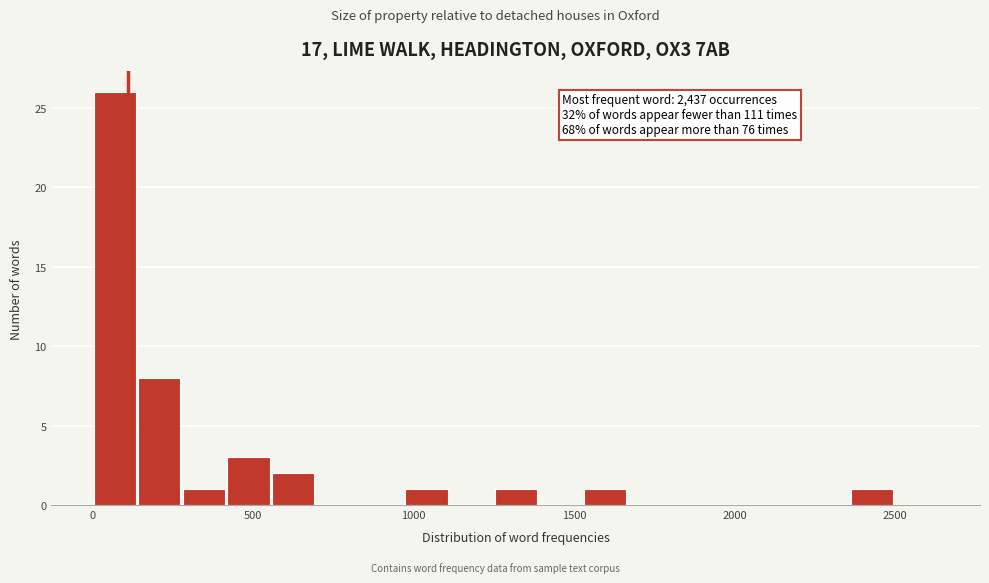

Around what value on the x-axis is the tallest bar? Give the approximate position of its centre, as read against the axis.

50